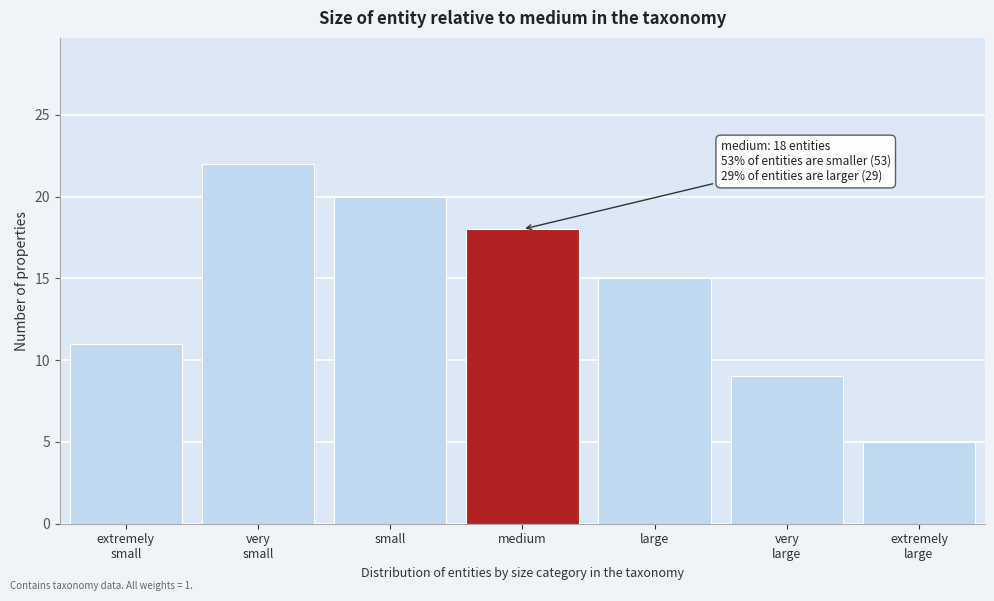

Reading left to right, extract all data points from this chart.

11	22	20	18	15	9	5